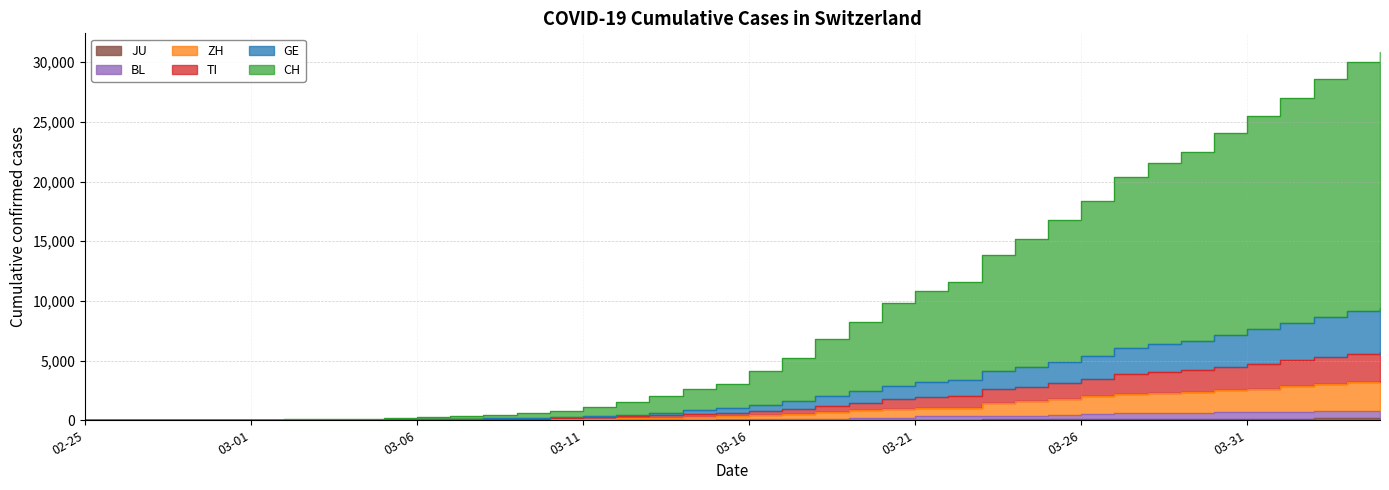

Which category has the highest value across all series?

2020-04-04